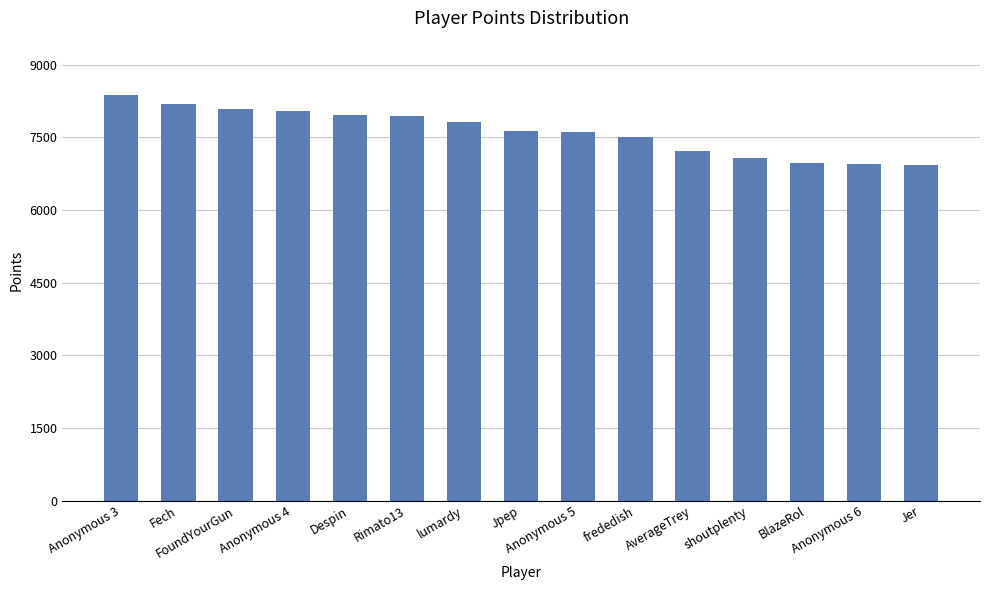

Approximately how many times larger is the value at FoundYourGun compared to lumardy?

1.0